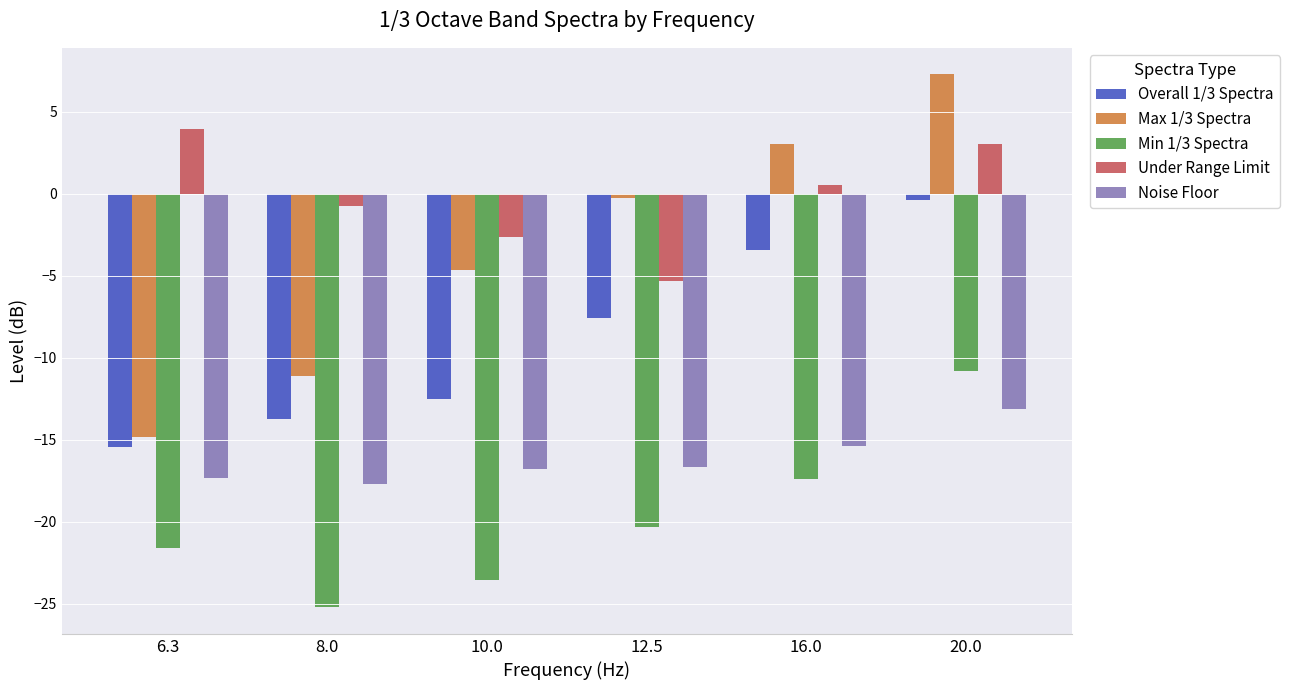

What position from the right is 8.0?

5